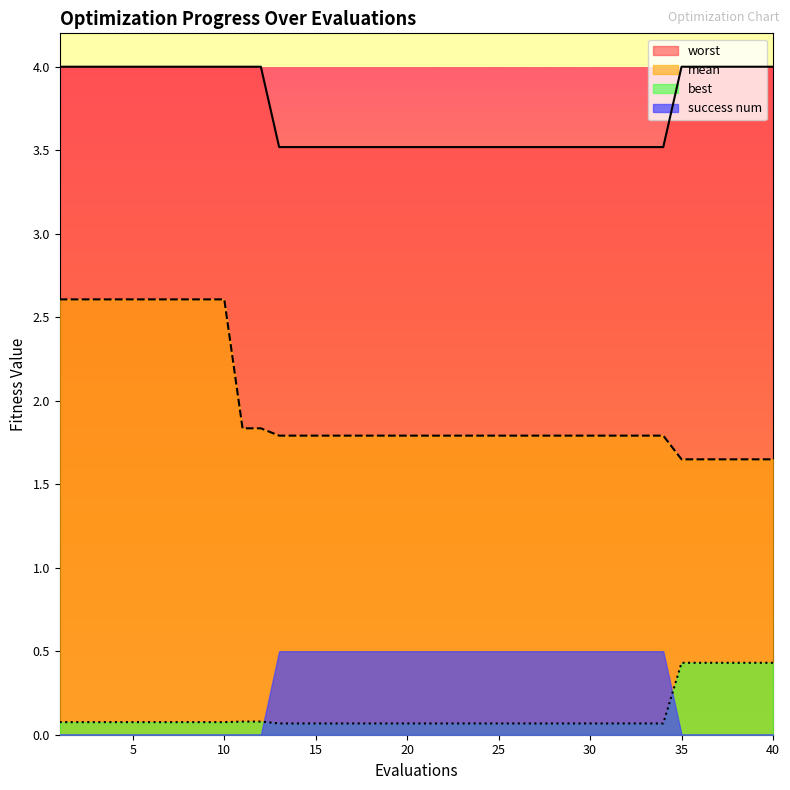

What is the difference between the second highest and minimum values in the mean series?

1.0